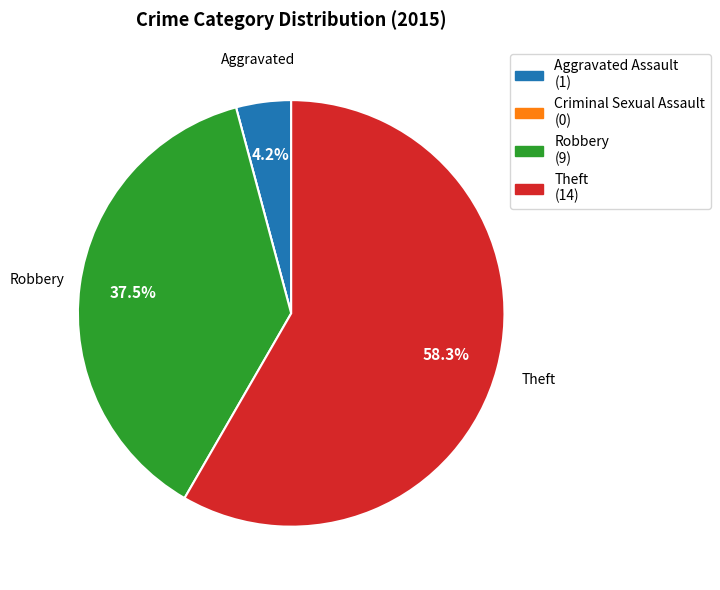

To the nearest percent, what is the difference between the largest and smallest slice percentages?

58%